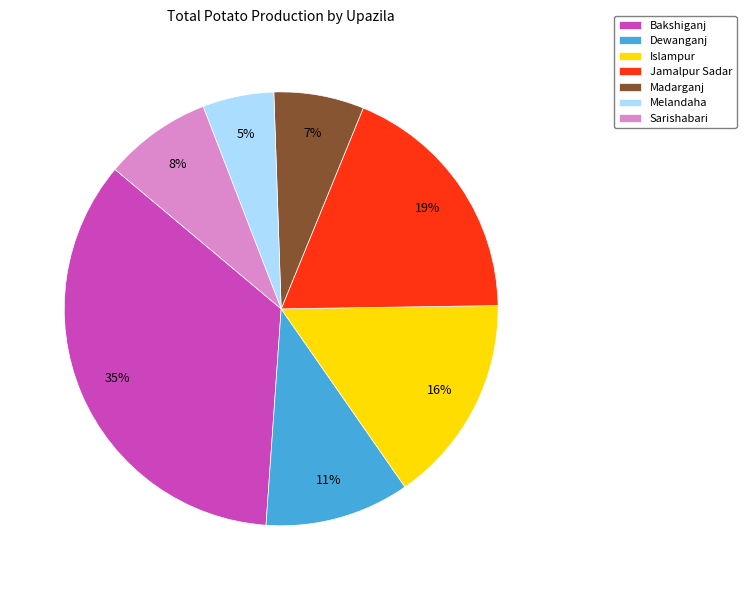

Which has a higher value, Madarganj or Jamalpur Sadar?

Jamalpur Sadar